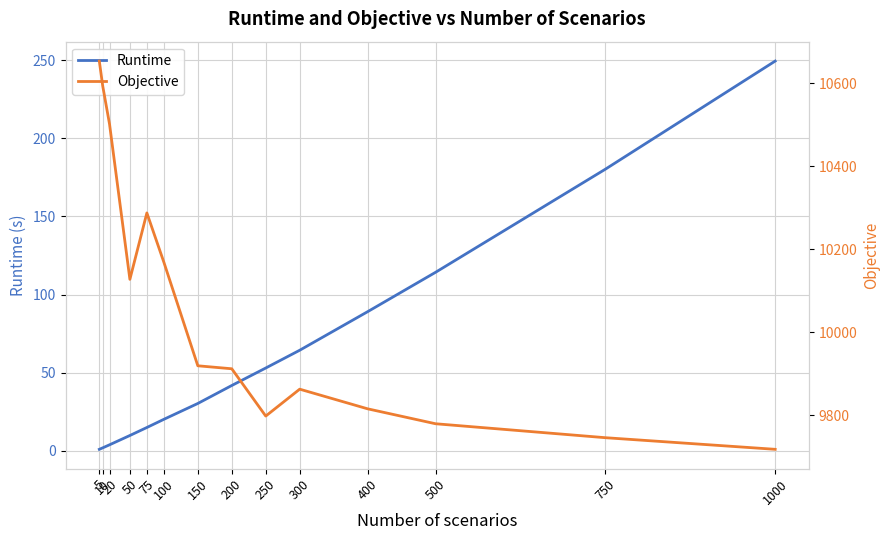

List the labels in order of Objective value, smallest first.

1000, 750, 500, 250, 400, 300, 200, 150, 50, 100, 75, 20, 10, 5